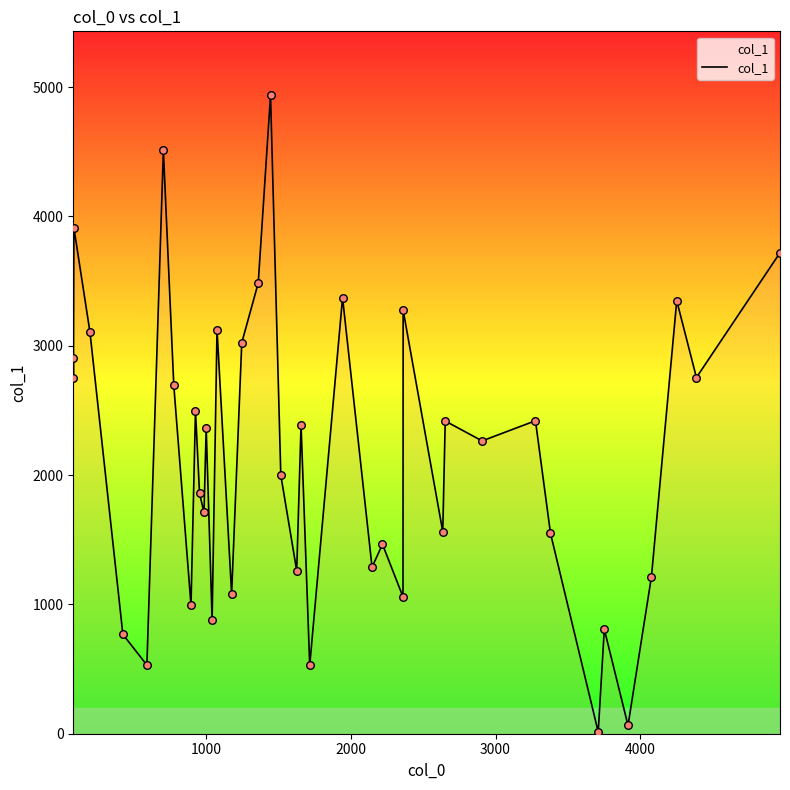

What is the greatest value displayed?

4937